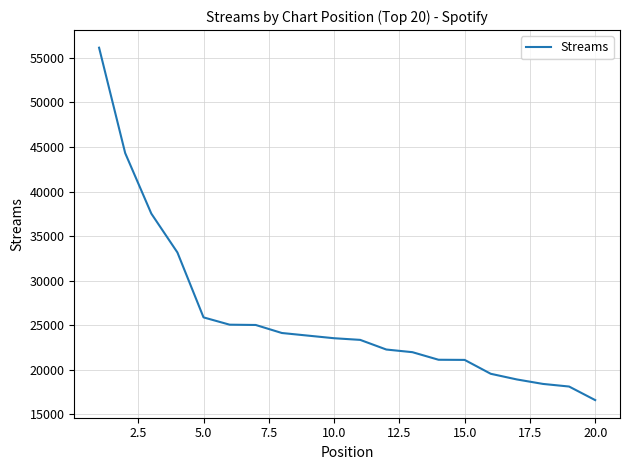

How many series are shown in this chart?

1